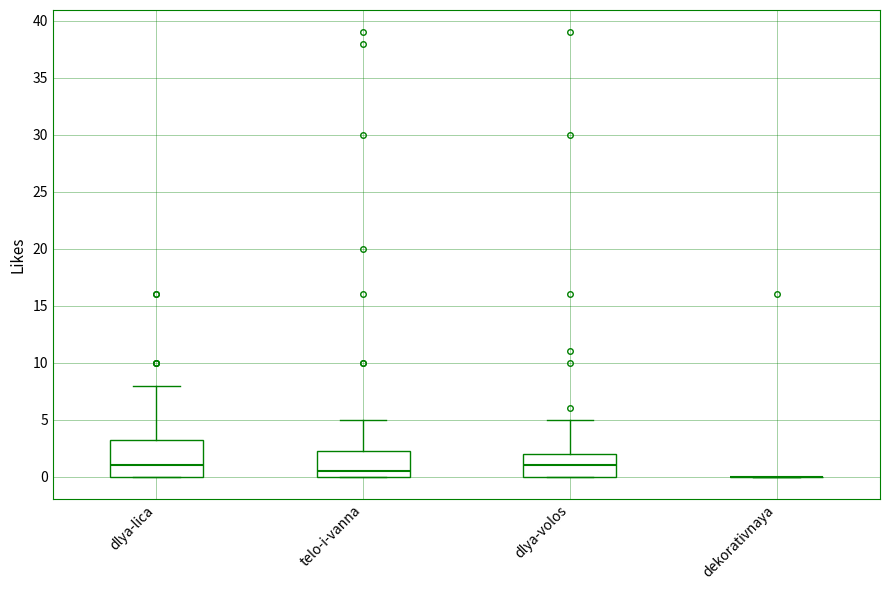

Where does the upper whisker of the box for dlya-lica end on the y-axis? The values are not printed on the chart, so give them approximately, as read against the axis.

8.0